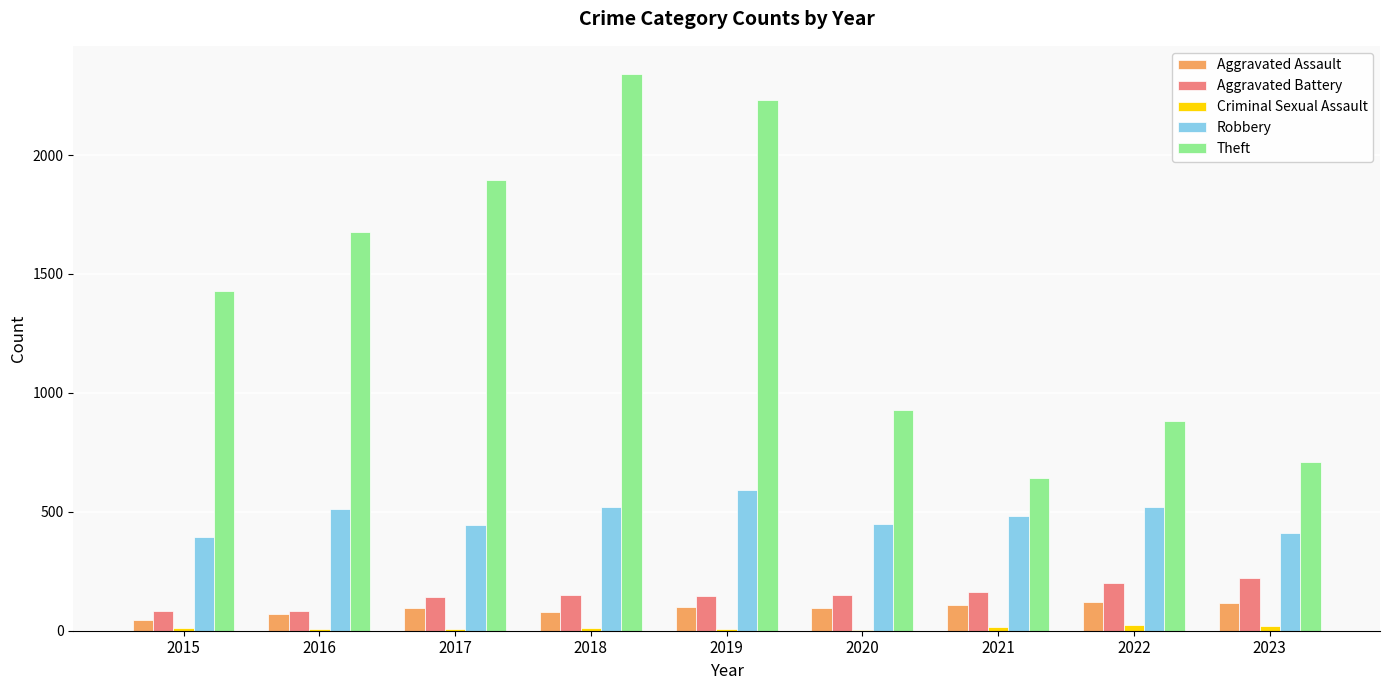

The value of Robbery at 2020 is 450. True or false?

True